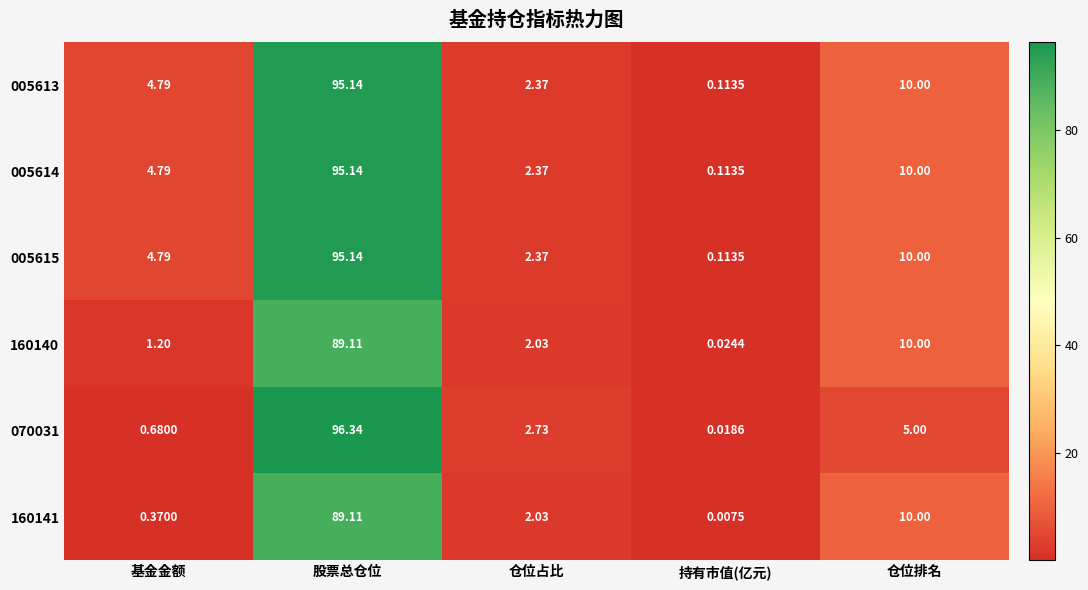

Is the value of 070031 at 基金金额 greater than the value of 160141 at 股票总仓位?

No